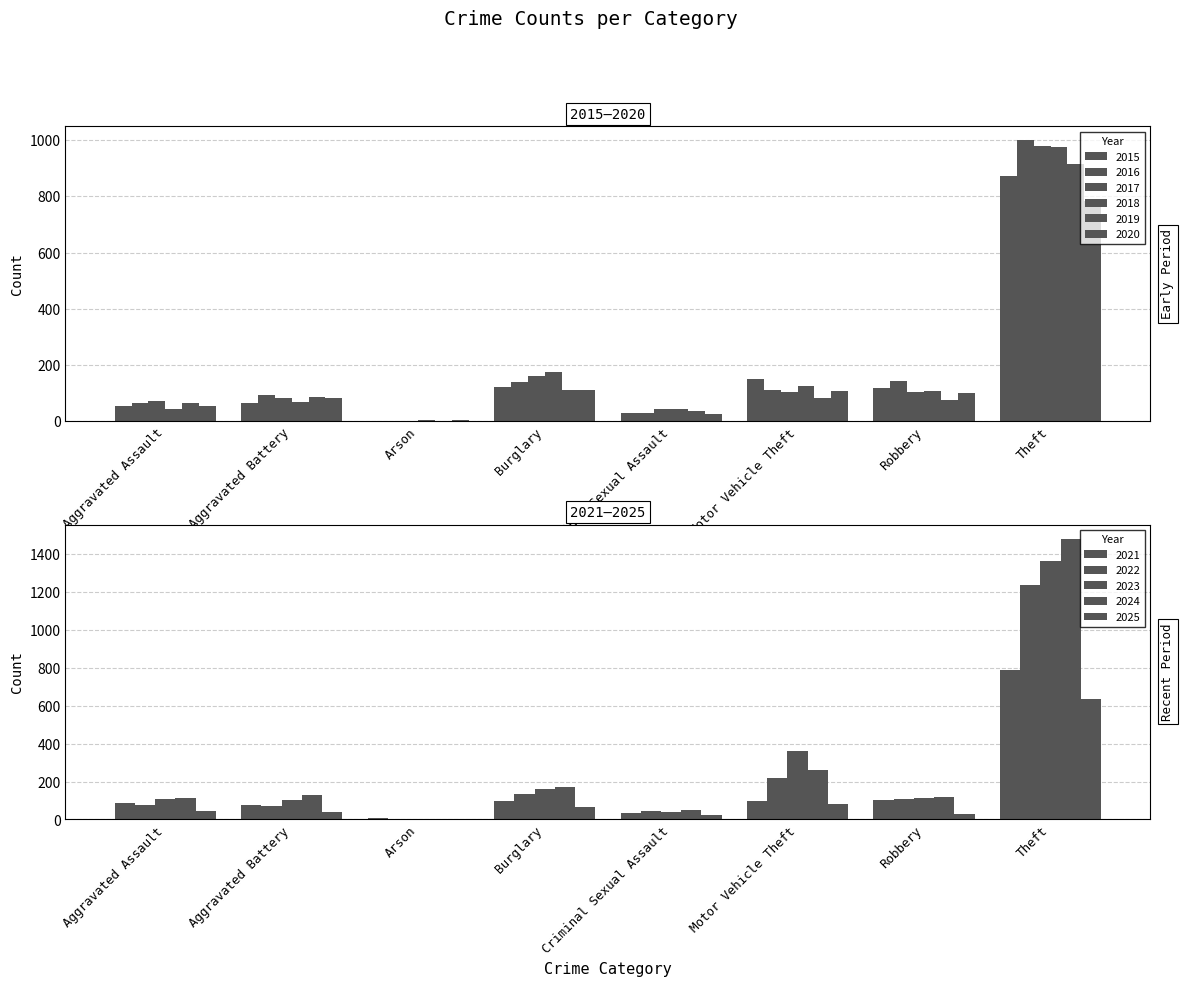

Reading right to left, extract all data points from this chart.

2015: 874	117	152	28	121	2	64	54
2016: 999	144	110	28	139	2	93	66
2017: 979	105	104	44	162	1	83	72
2018: 977	107	127	43	176	3	70	43
2019: 914	75	84	36	110	2	88	65
2020: 782	102	109	27	110	4	82	56